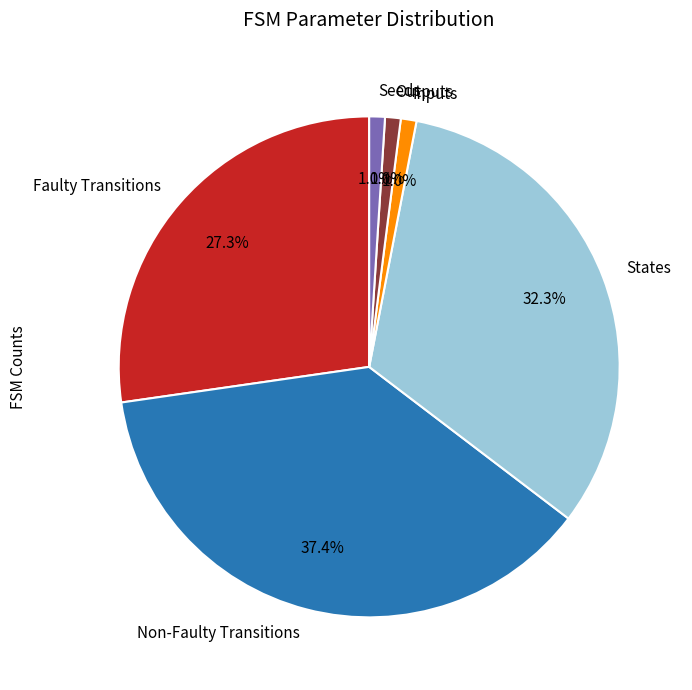

What percentage is NOT represented by Non-Faulty Transitions?

62.6%